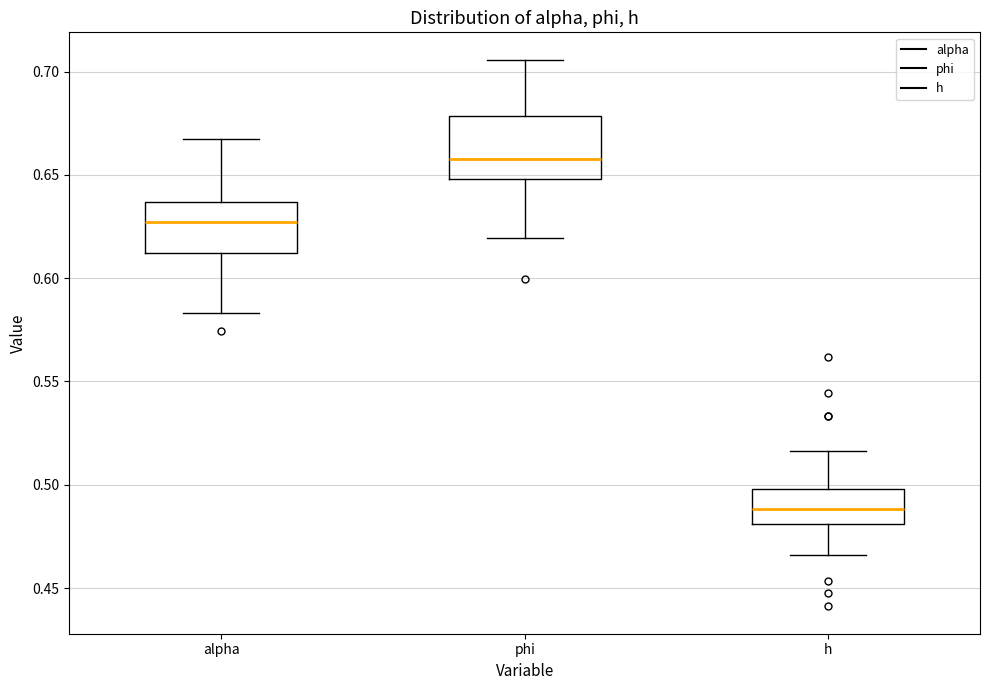

Which box's median line is the lowest?

h